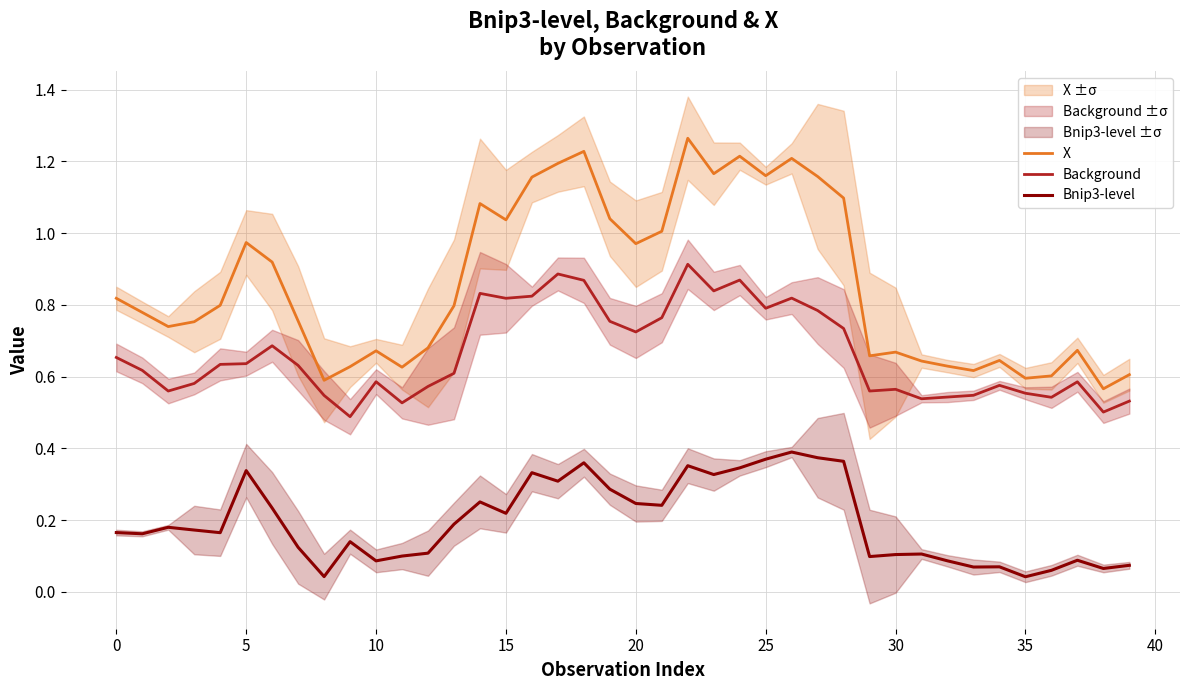

What is the greatest value displayed?

1.3